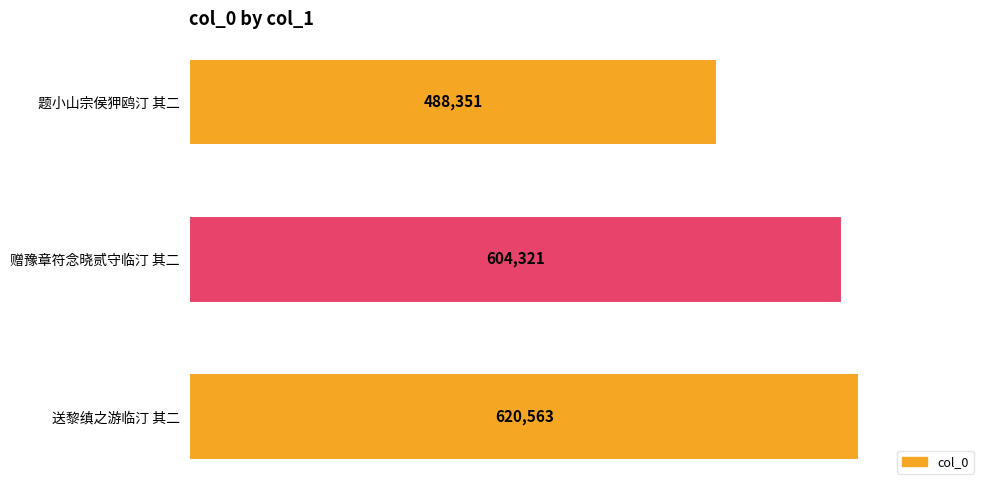

What is the change in value from 题小山宗侯狎鸥汀 其二 to 赠豫章符念晓贰守临汀 其二?

+115970